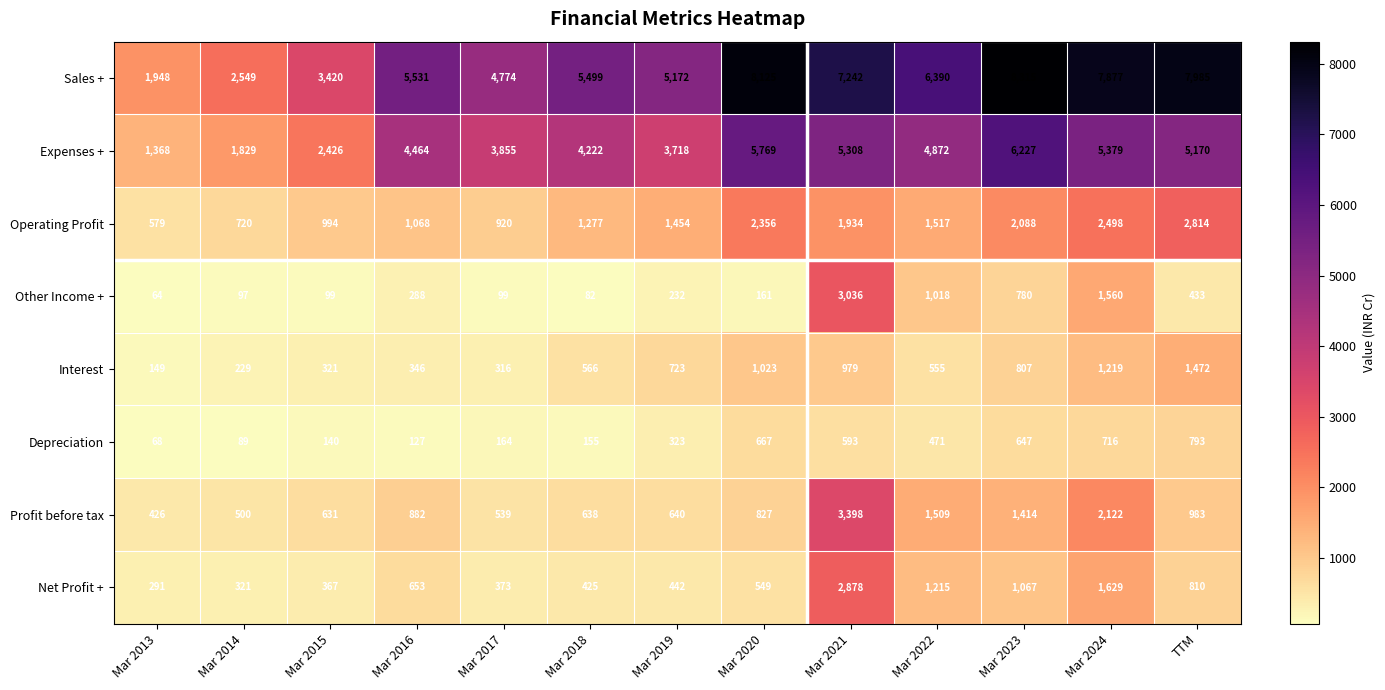

Which series changed the most between Mar 2016 and Mar 2017?

Sales +